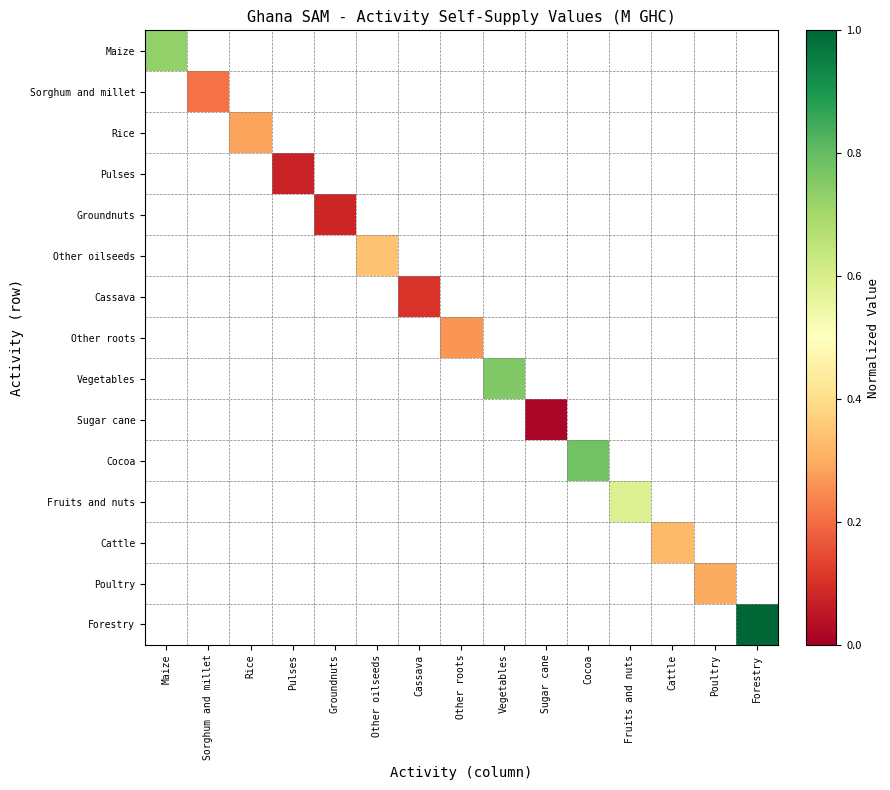

How many series are shown in this chart?

15